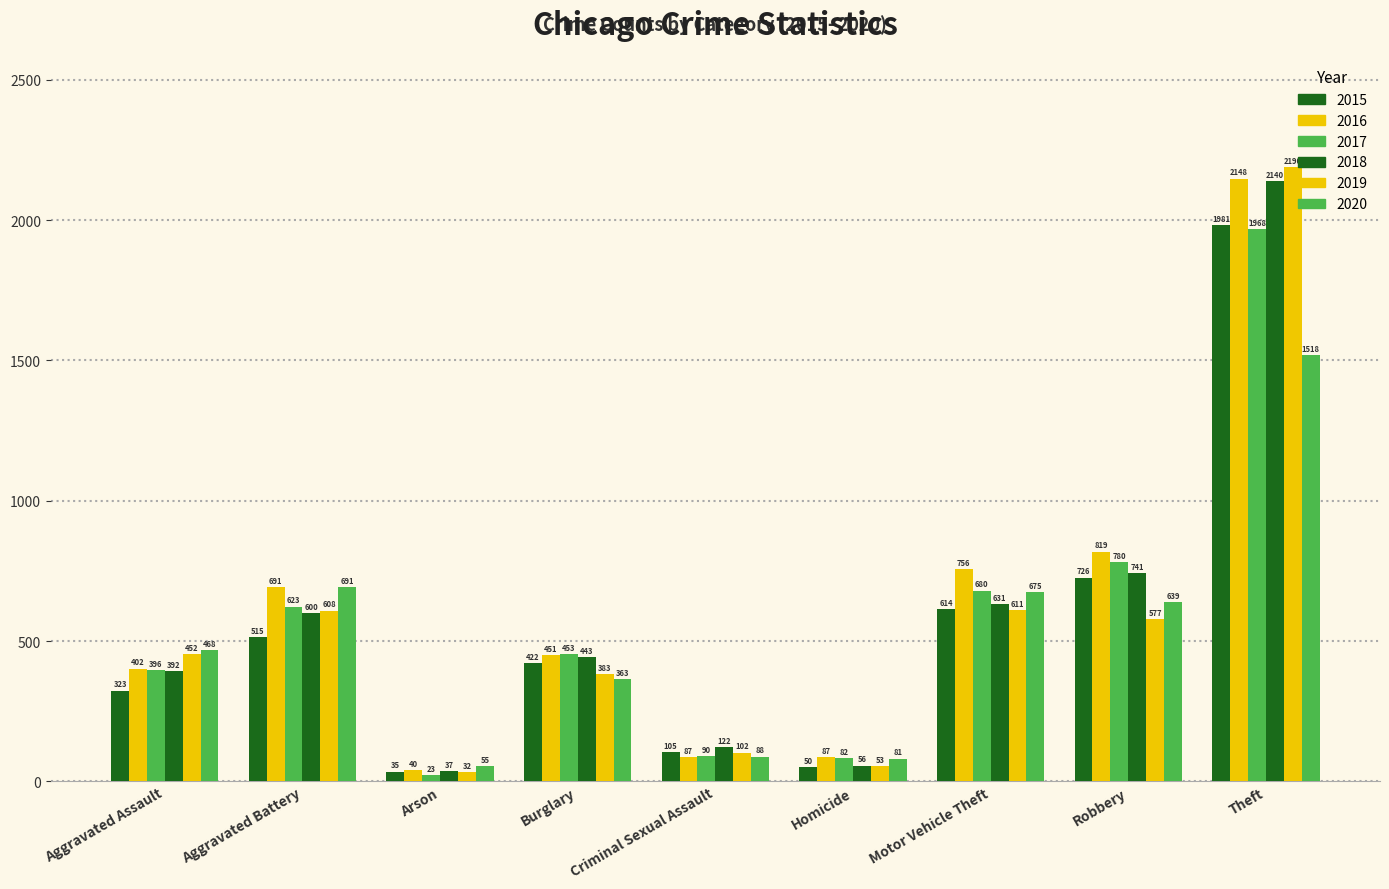

How many bars are there in total?

54